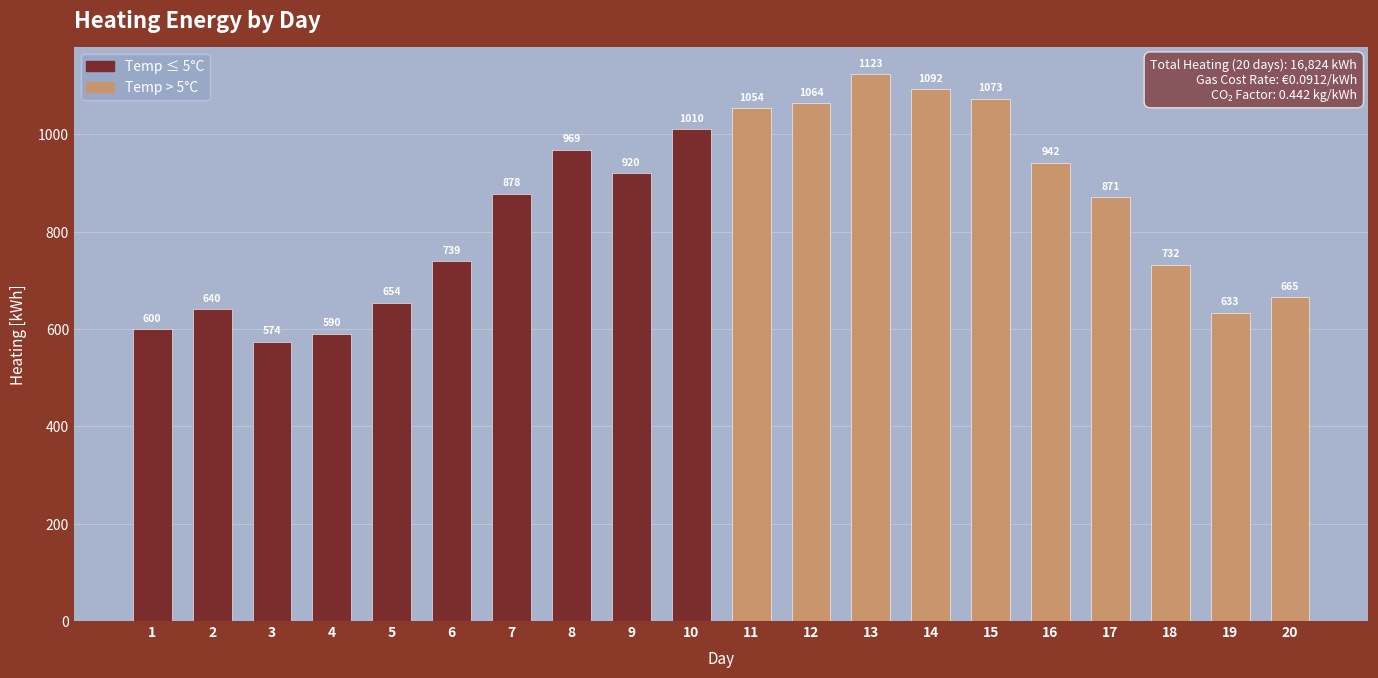

What is the value of the 1st bar from the left?

599.5